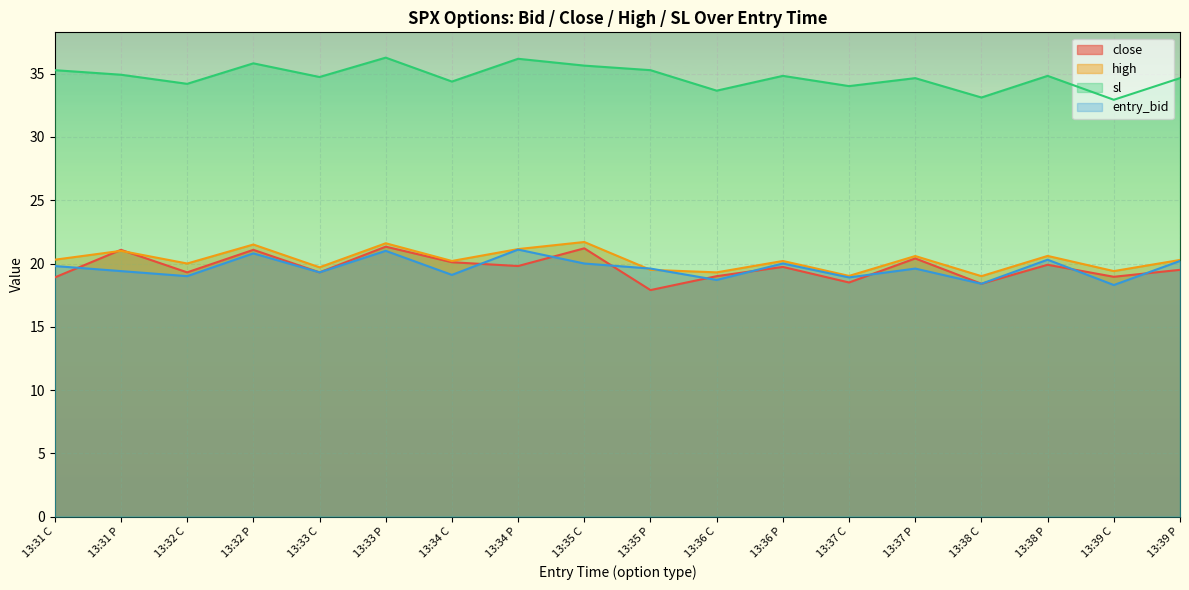

What is the minimum value shown in the chart?

17.9